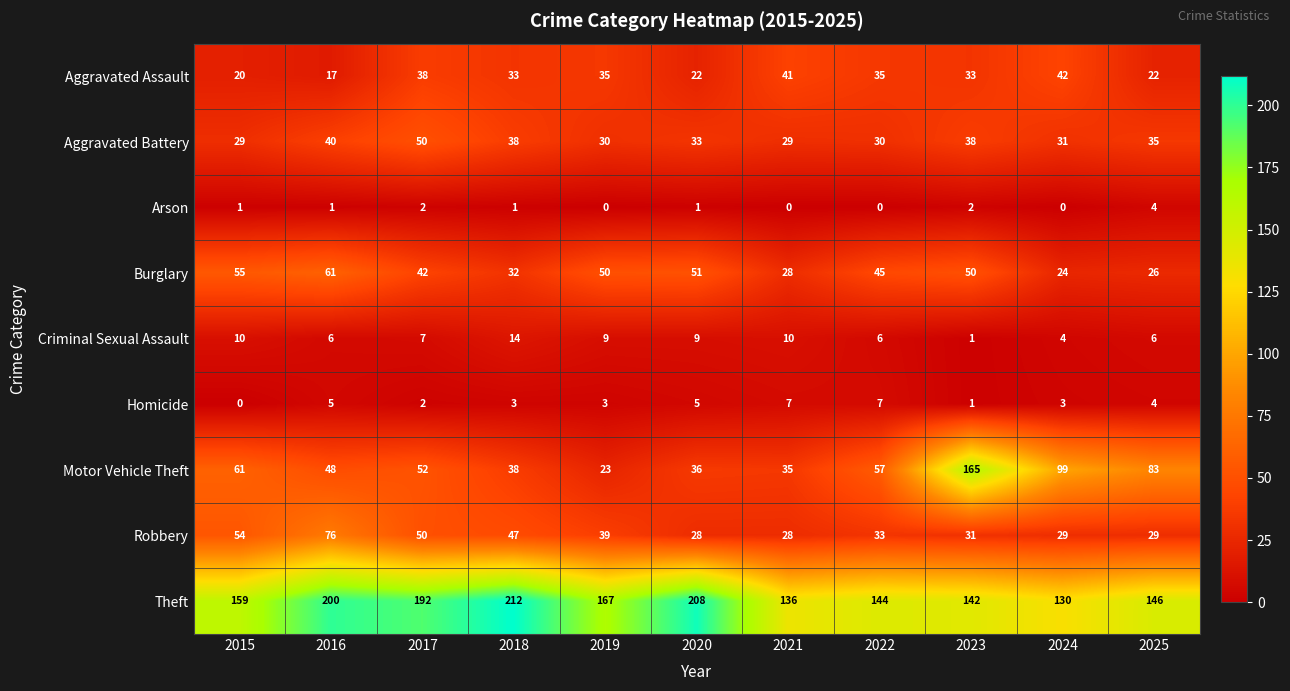

How many data points in Theft are less than 159?

5